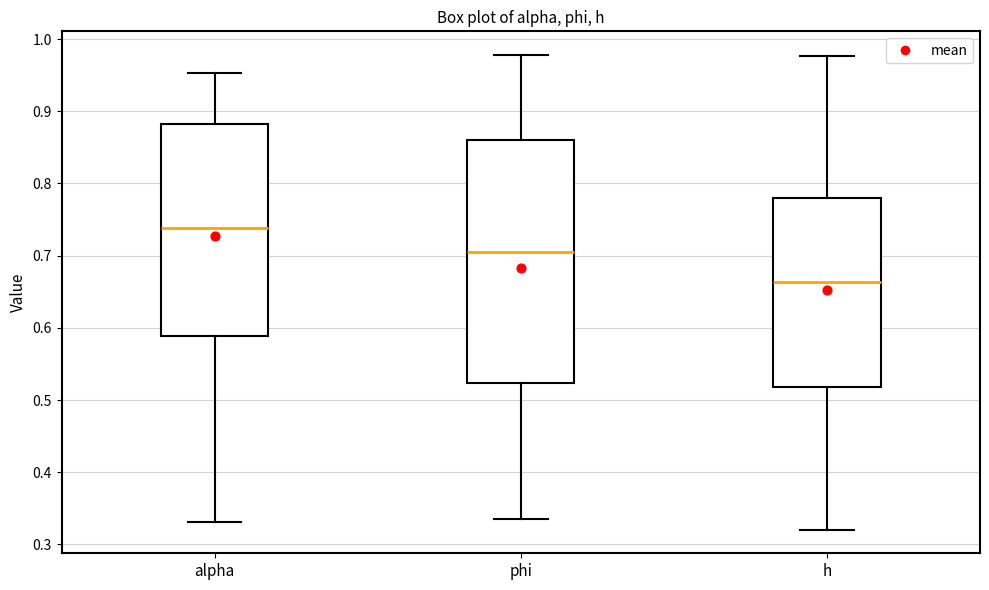

Which box has the highest median line?

alpha